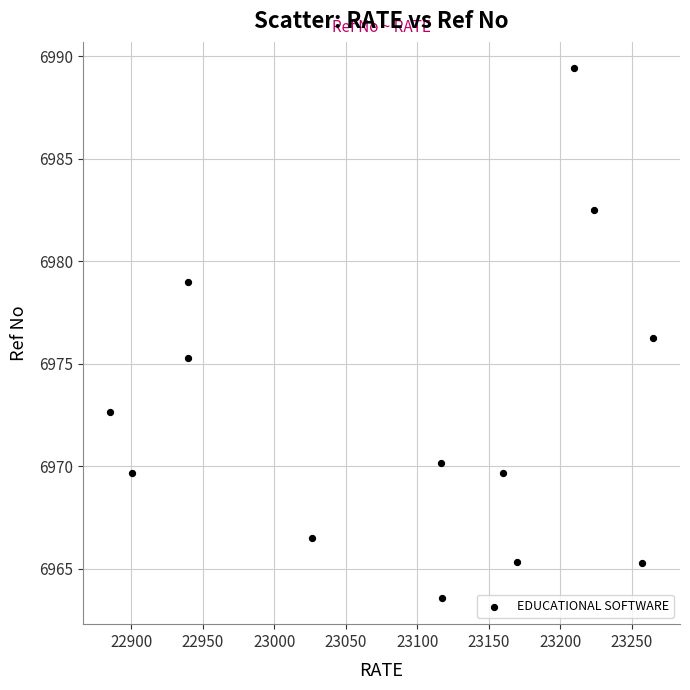

What is the range of X values (max minus min)?

379.7